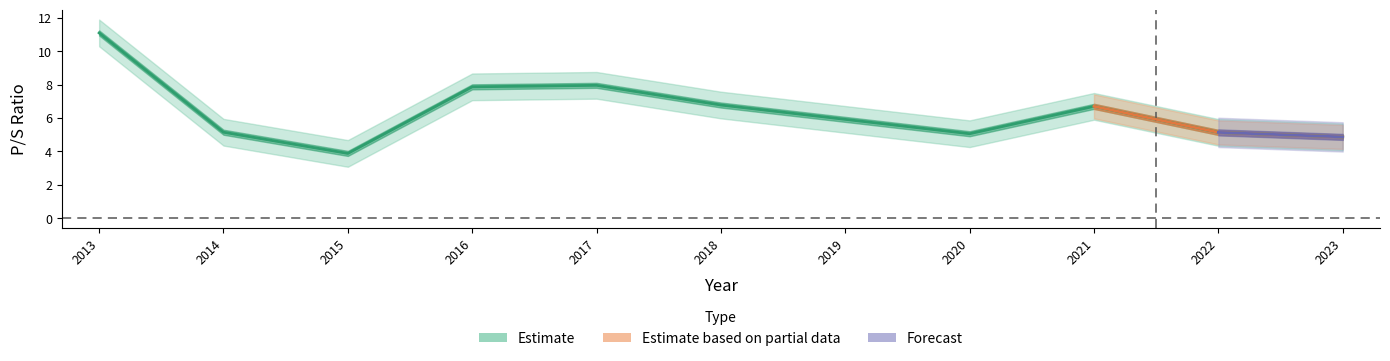

What is the change in value from 2017 to 2022?

-2.8